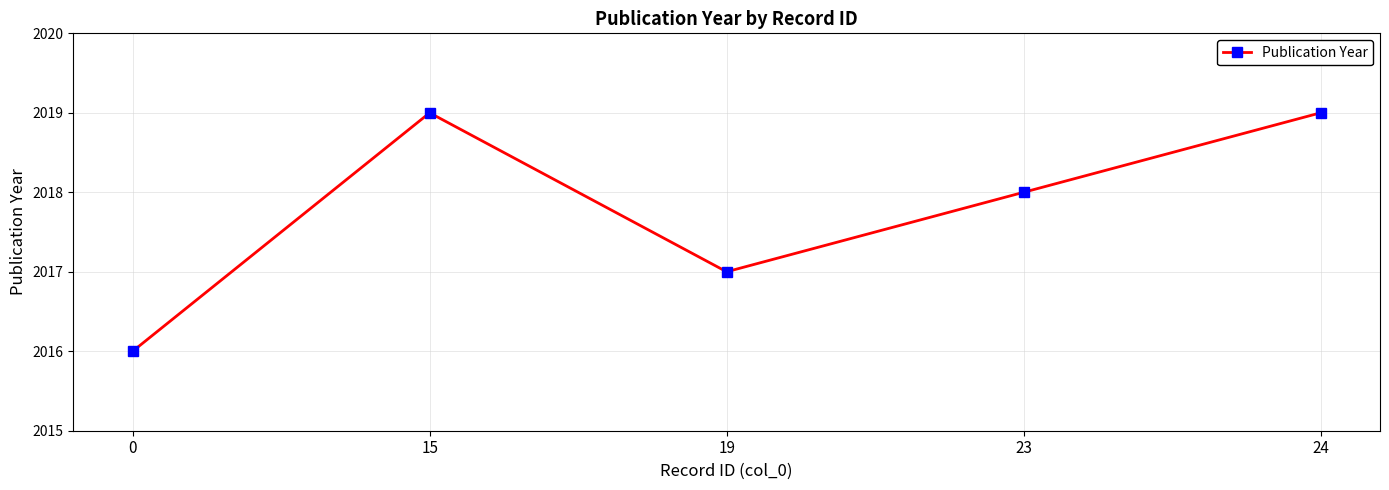

The chart shows a value of 3383 at 15. True or false?

False